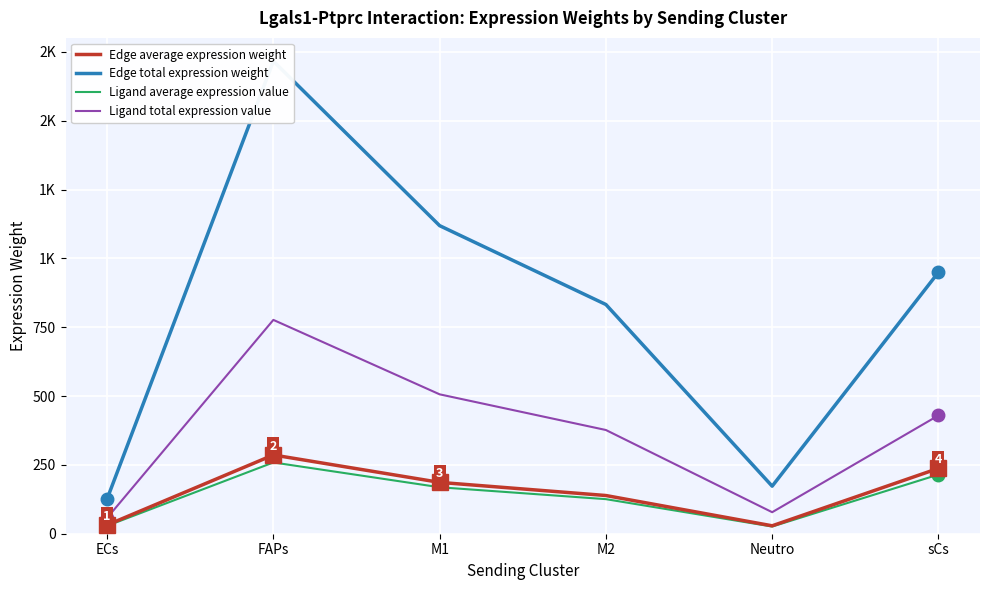

What is the minimum value shown in the chart?

26.0